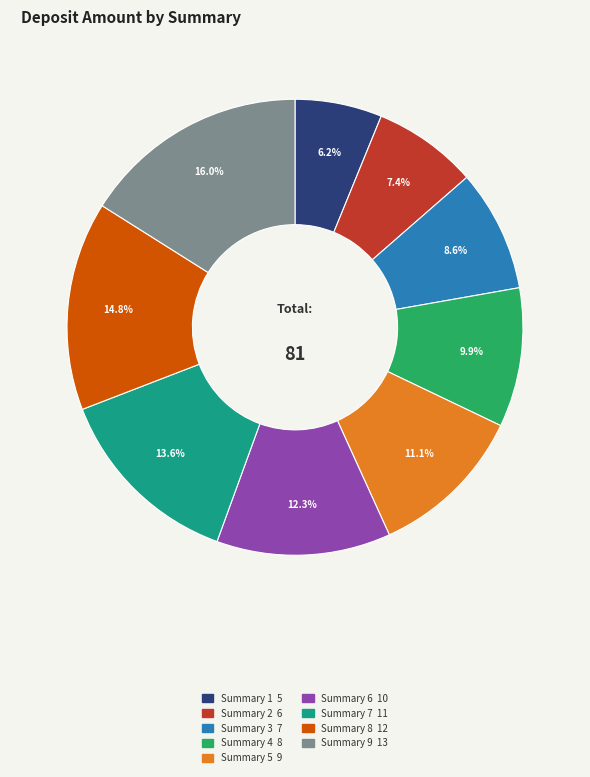

True or false: Summary 8 accounts for 2% of the total.

False